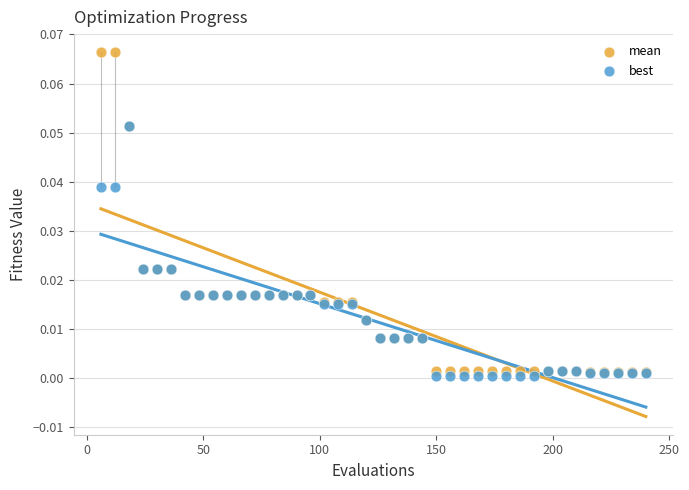

Which series contains the highest Y value?

mean